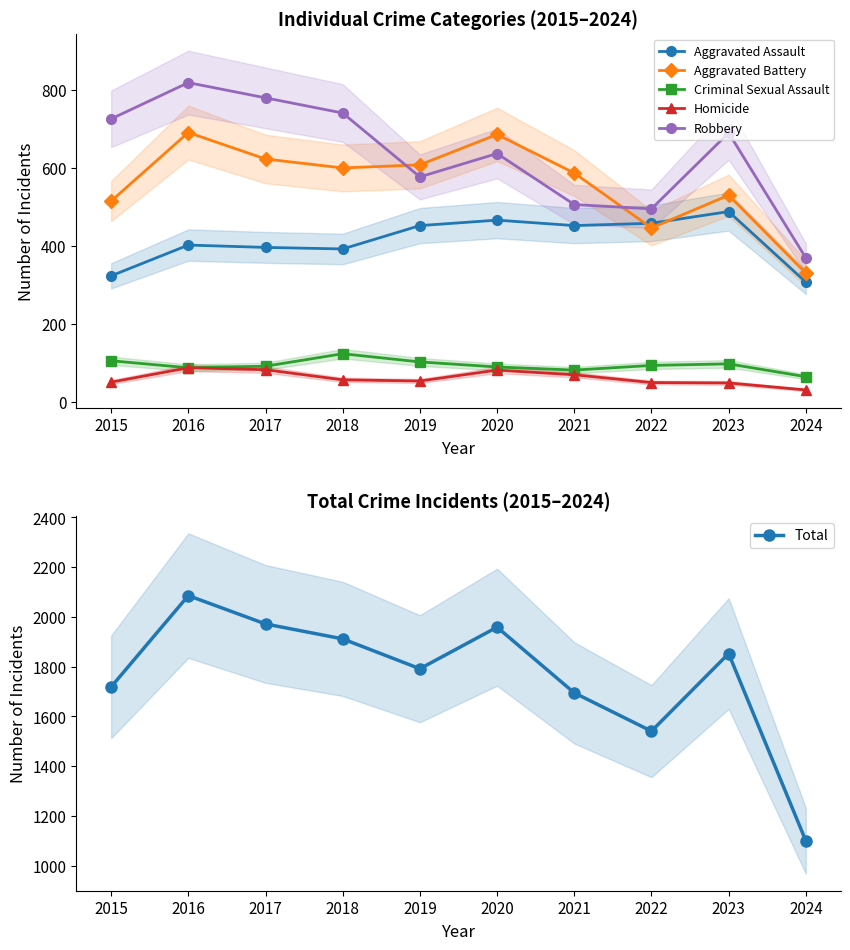

What is the difference between the maximum and minimum values in the Robbery series?

450